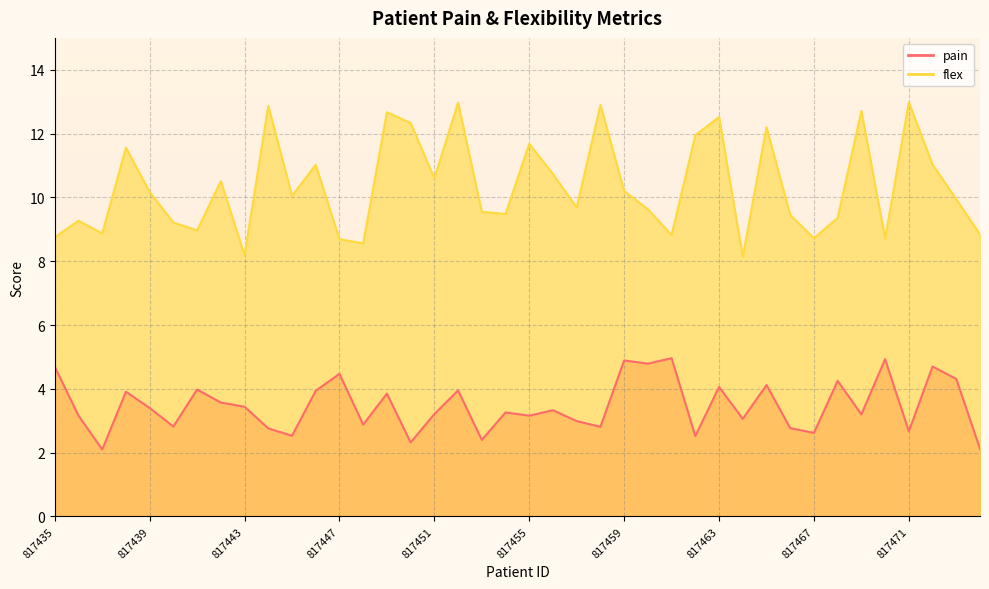

What is the spread (max minus min) of values at 817437?

6.8